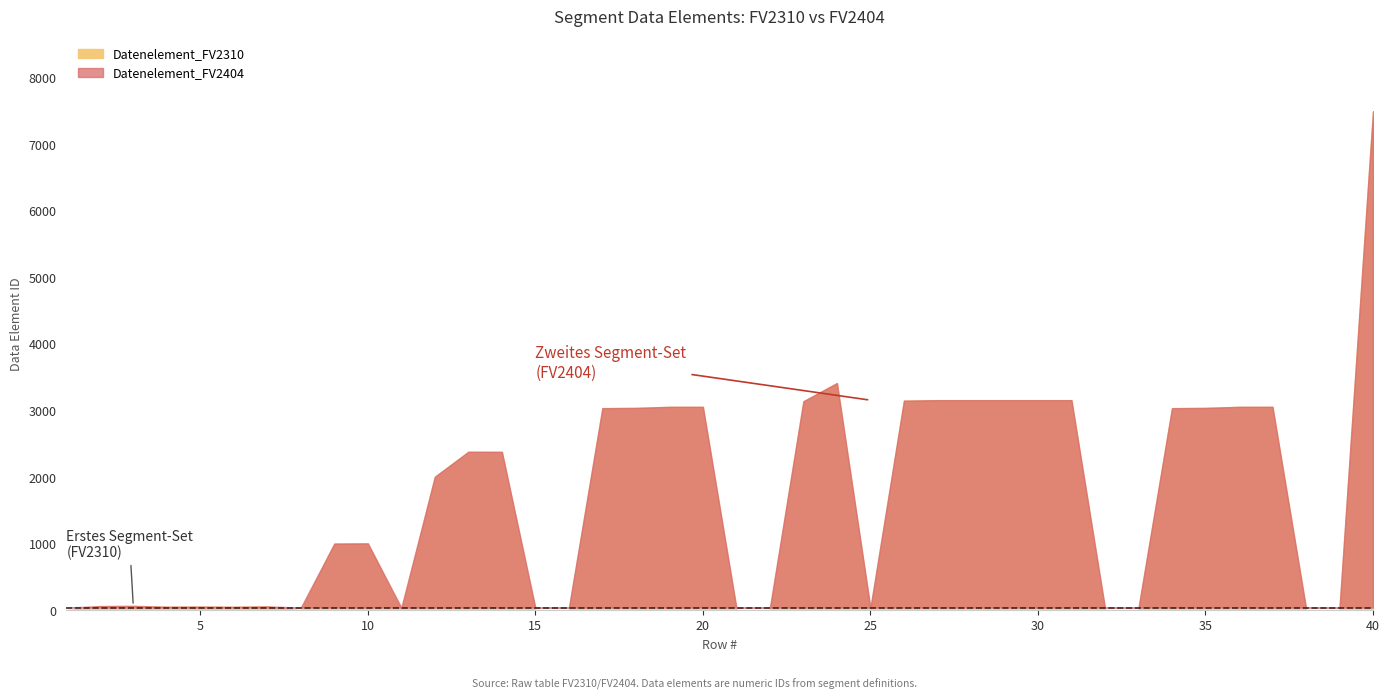

How many lines are shown in the chart?

2